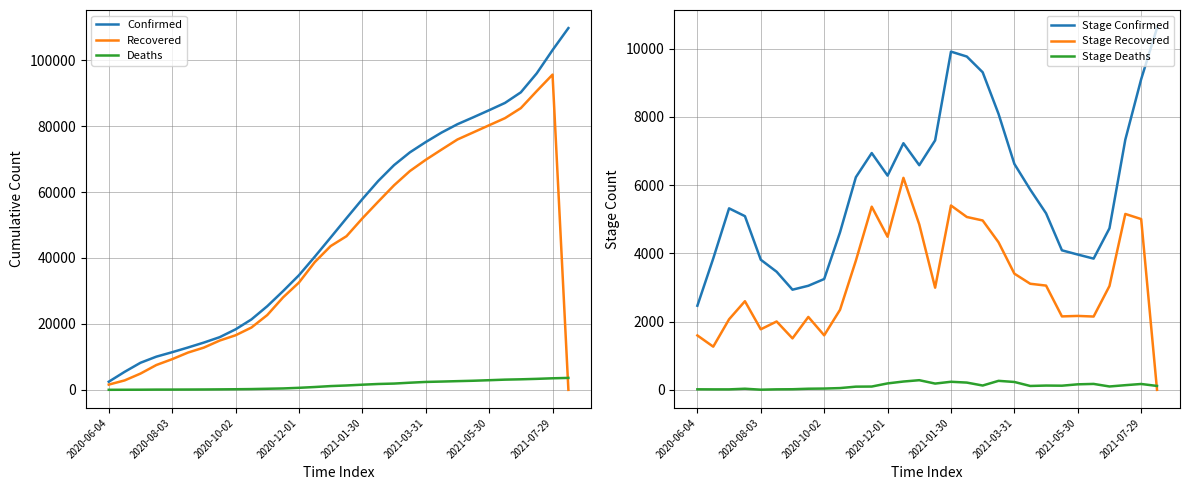

True or false: Deaths and Recovered cross at least once.

True